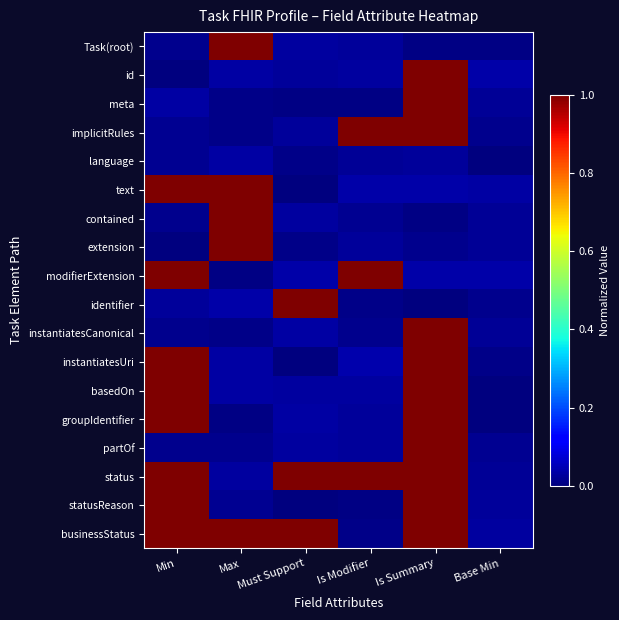

At which category is the sum across all series the highest?

Is Summary